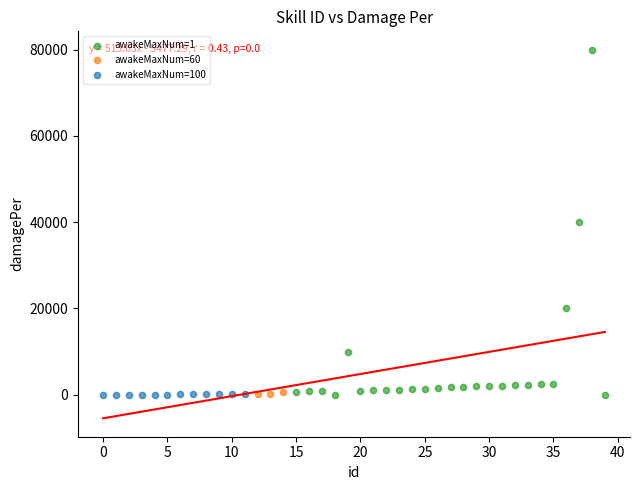

Which series has the widest spread of Y values?

awakeMaxNum=1